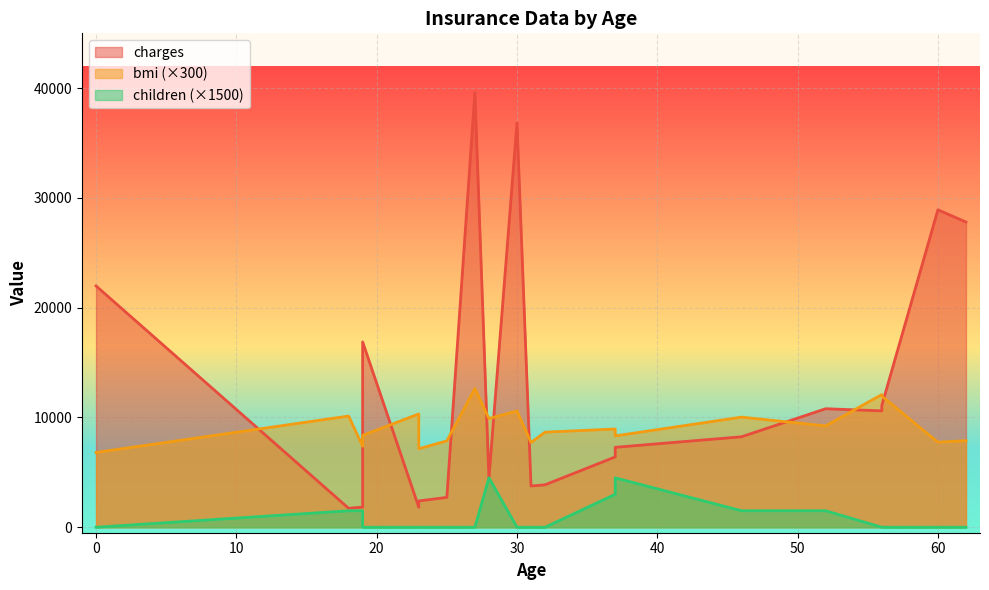

The value of bmi at 19 is 13.1. True or false?

False